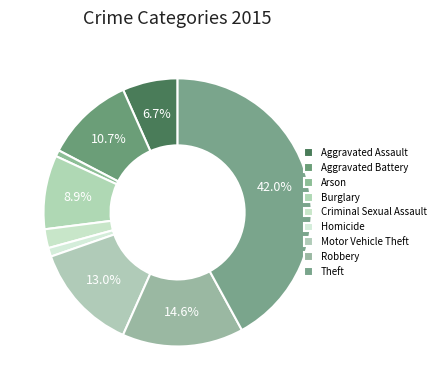

Count the number of slices in the pie.

9